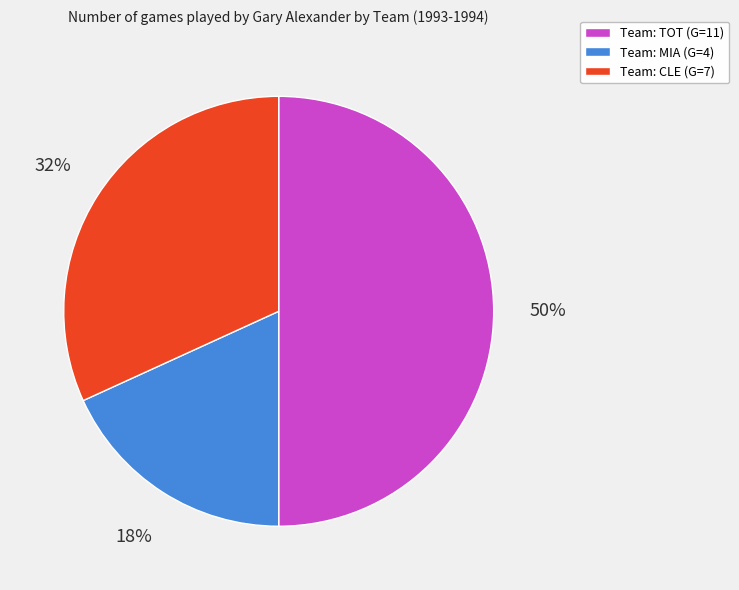

To the nearest percent, what is the average slice percentage?

33%